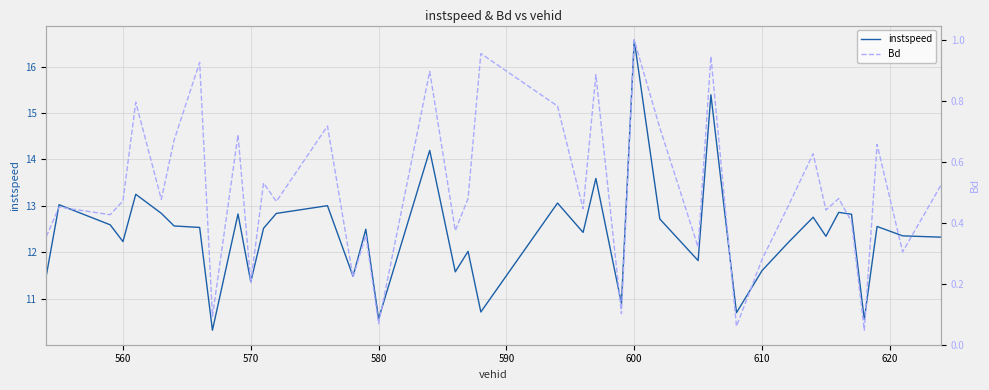

True or false: Bd and instspeed intersect in this chart.

False